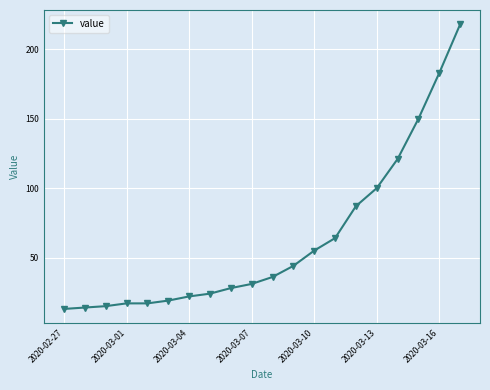

Does the chart display data point markers on the line(s)?

Yes